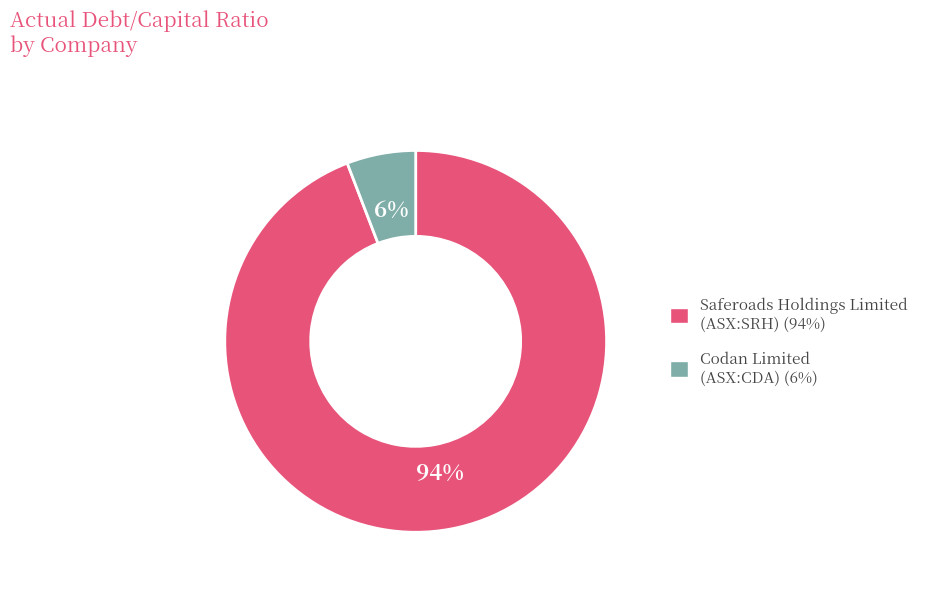

Is the sum of Saferoads Holdings Limited (ASX:SRH) and Codan Limited (ASX:CDA) greater than half?

Yes